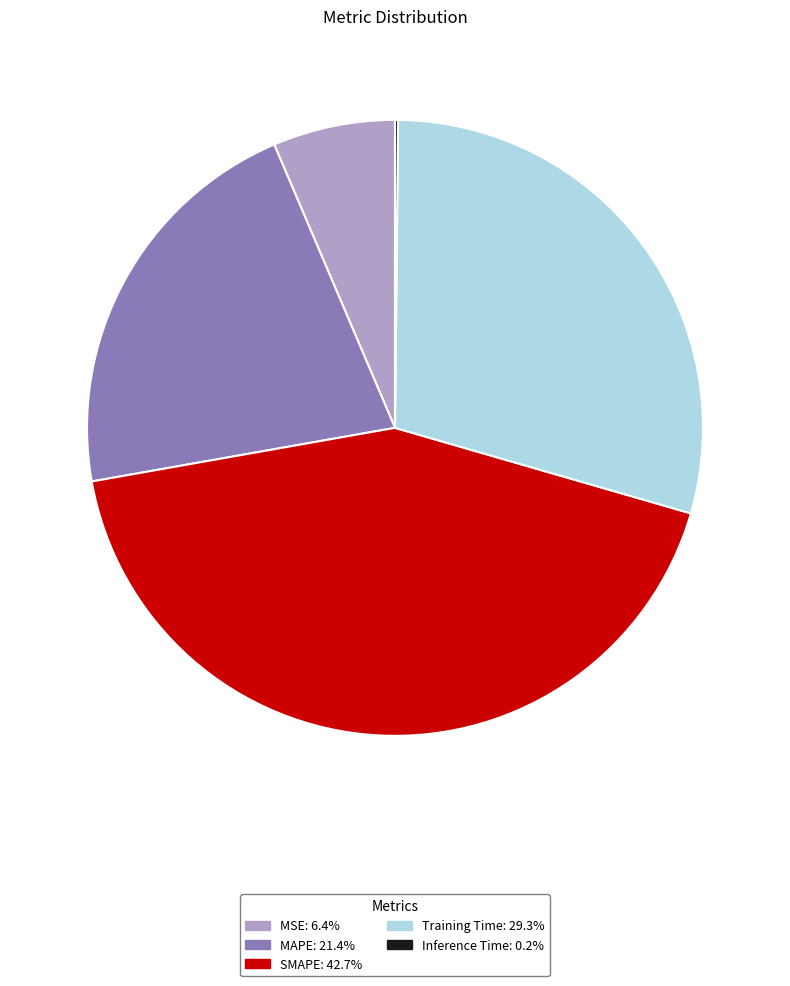

Which slice is the largest?

SMAPE